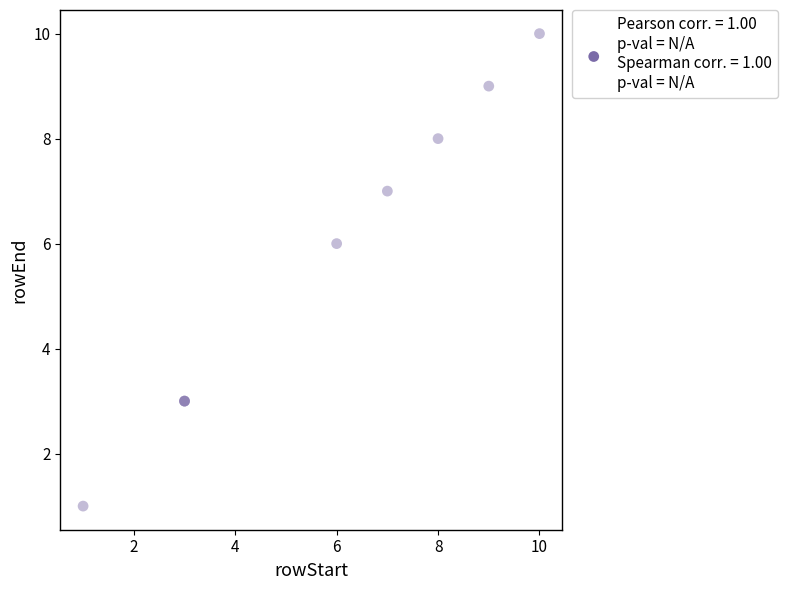

What Y value in the scatter plot is closest to 5?

6